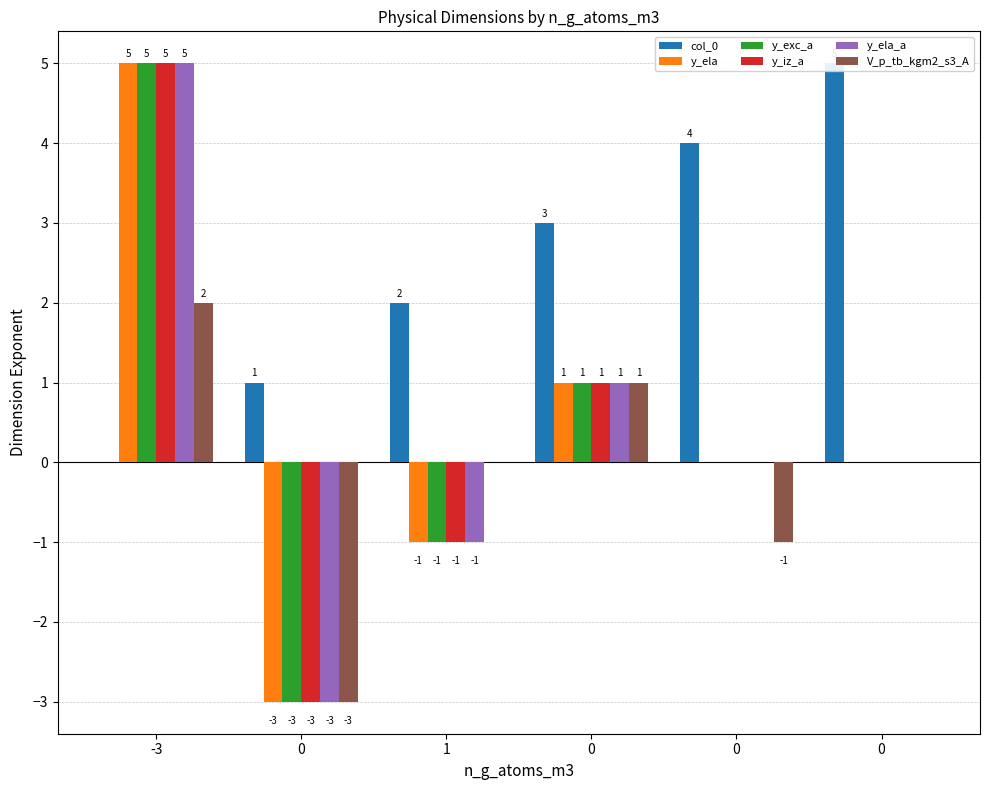

What is the difference between the highest and lowest values at 1?

3